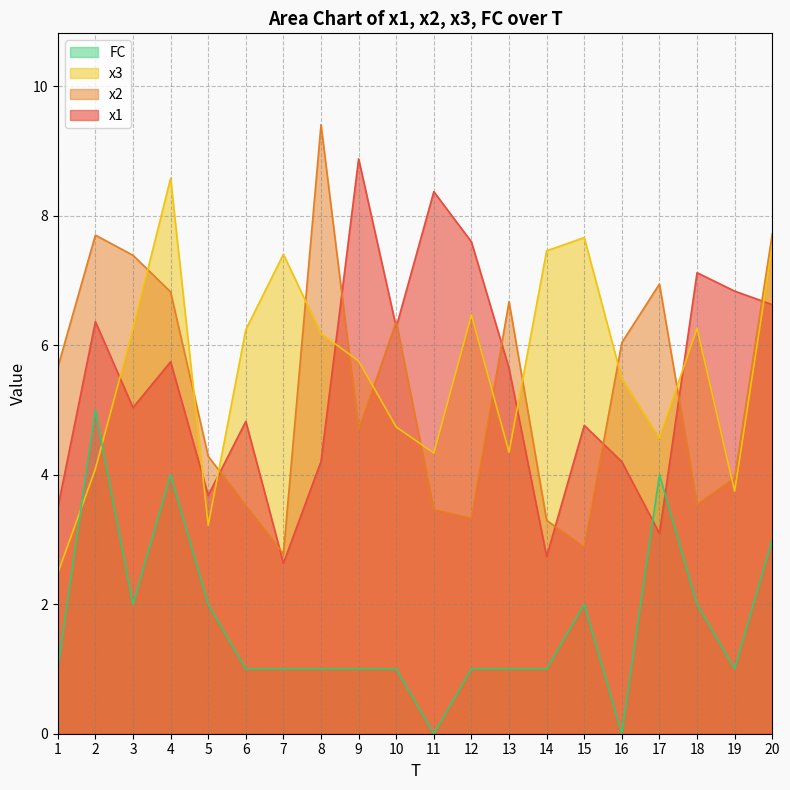

Reading left to right, what are all the values shown in this chart?

x1: 3.5	6.4	5.0	5.7	3.7	4.8	2.6	4.2	8.9	6.3	8.4	7.6	5.6	2.7	4.8	4.2	3.1	7.1	6.8	6.6
x2: 5.7	7.7	7.4	6.8	4.3	3.5	2.8	9.4	4.7	6.4	3.5	3.3	6.7	3.3	2.9	6.0	6.9	3.5	4.0	7.7
x3: 2.5	4.1	6.3	8.6	3.2	6.2	7.4	6.2	5.8	4.7	4.3	6.5	4.3	7.5	7.7	5.5	4.6	6.3	3.7	7.5
FC: 1.0	5.0	2.0	4.0	2.0	1.0	1.0	1.0	1.0	1.0	0.0	1.0	1.0	1.0	2.0	0.0	4.0	2.0	1.0	3.0